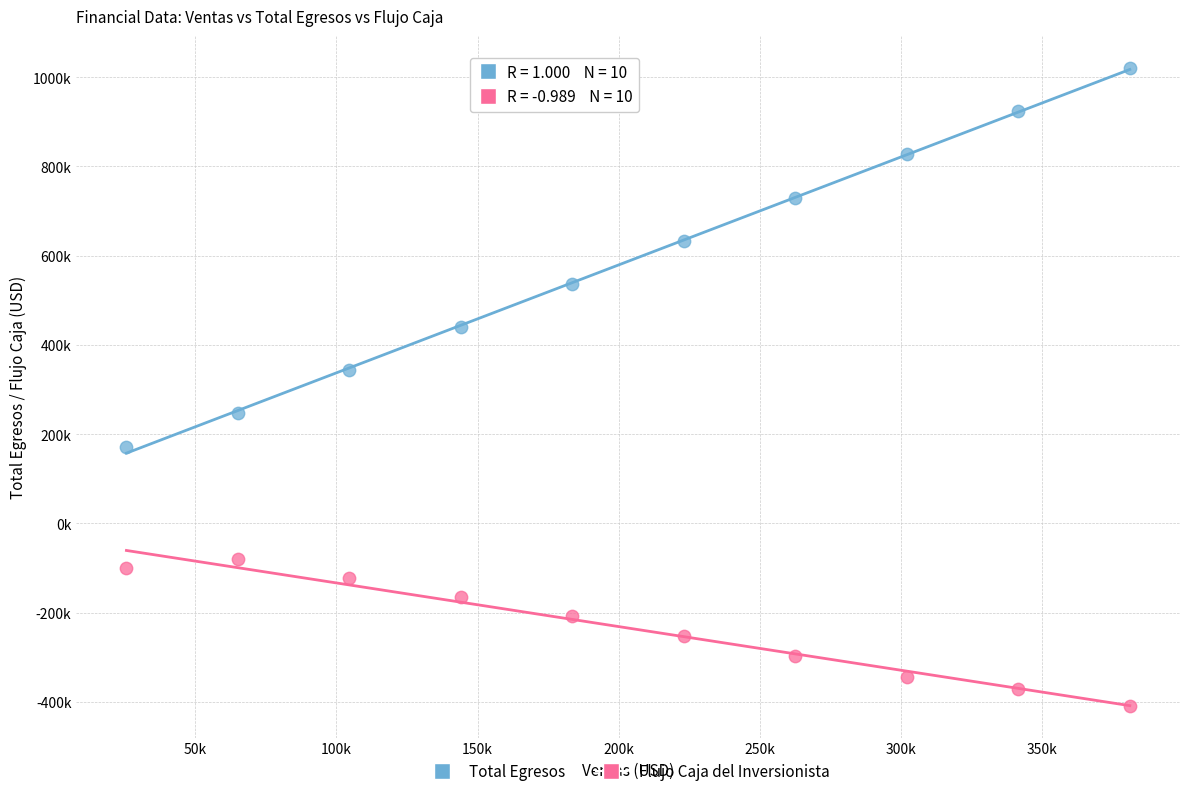

What are all the series names shown in the legend?

Total Egresos, Flujo Caja del Inversionista